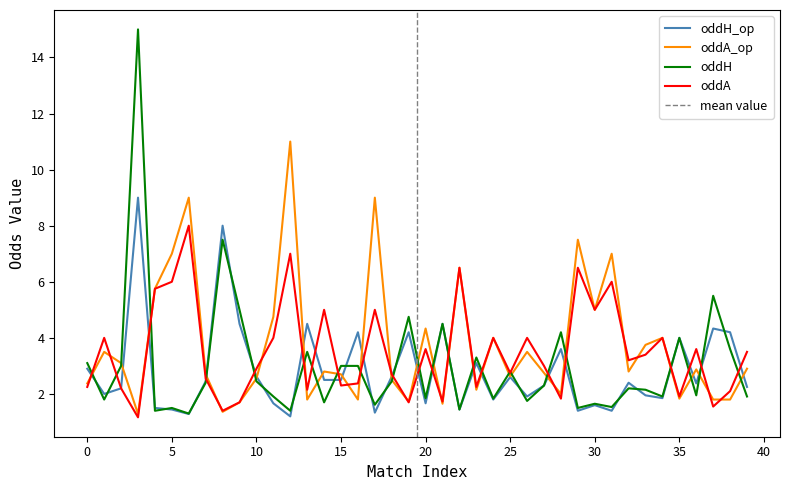

Reading right to left, list all the values displayed in this chart.

oddH_op: 39=2.2	38=4.2	37=4.3	36=2.4	35=4.0	34=1.9	33=1.9	32=2.4	31=1.4	30=1.6	29=1.4	28=3.6	27=2.3	26=1.9	25=2.6	24=1.8	23=3.1	22=1.4	21=4.5	20=1.7	19=4.2	18=2.6	17=1.3	16=4.2	15=2.5	14=2.5	13=4.5	12=1.2	11=1.7	10=2.6	9=4.5	8=8.0	7=2.5	6=1.3	5=1.4	4=1.5	3=9.0	2=2.2	1=2.0	0=2.9
oddA_op: 39=2.9	38=1.8	37=1.8	36=2.9	35=1.8	34=4.0	33=3.8	32=2.8	31=7.0	30=5.0	29=7.5	28=2.0	27=2.8	26=3.5	25=2.6	24=4.0	23=2.1	22=6.5	21=1.6	20=4.3	19=1.7	18=2.5	17=9.0	16=1.8	15=2.7	14=2.8	13=1.8	12=11.0	11=4.8	10=2.5	9=1.7	8=1.4	7=2.7	6=9.0	5=7.0	4=5.8	3=1.3	2=3.1	1=3.5	0=2.4
oddH: 39=1.9	38=3.6	37=5.5	36=1.9	35=4.0	34=1.9	33=2.1	32=2.2	31=1.5	30=1.6	29=1.5	28=4.2	27=2.3	26=1.8	25=2.8	24=1.8	23=3.3	22=1.4	21=4.5	20=1.9	19=4.8	18=2.5	17=1.6	16=3.0	15=3.0	14=1.7	13=3.5	12=1.4	11=1.9	10=2.5	9=5.0	8=7.5	7=2.4	6=1.3	5=1.5	4=1.4	3=15.0	2=3.0	1=1.8	0=3.1
oddA: 39=3.5	38=2.1	37=1.6	36=3.6	35=1.9	34=4.0	33=3.4	32=3.2	31=6.0	30=5.0	29=6.5	28=1.8	27=3.0	26=4.0	25=2.8	24=4.0	23=2.2	22=6.5	21=1.7	20=3.6	19=1.7	18=2.7	17=5.0	16=2.4	15=2.3	14=5.0	13=2.1	12=7.0	11=4.0	10=2.9	9=1.7	8=1.4	7=2.5	6=8.0	5=6.0	4=5.8	3=1.2	2=2.2	1=4.0	0=2.2